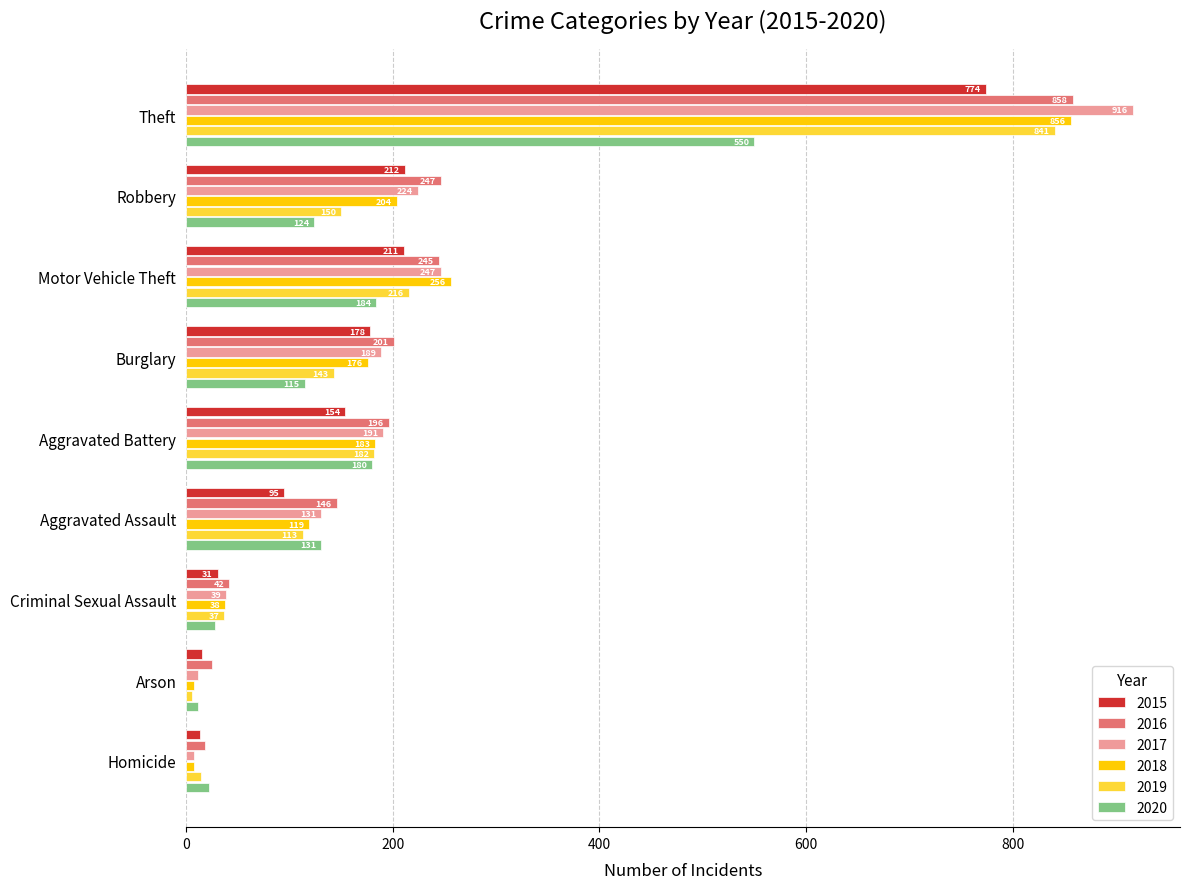

Which series changed the most between Aggravated Assault and Criminal Sexual Assault?

2016